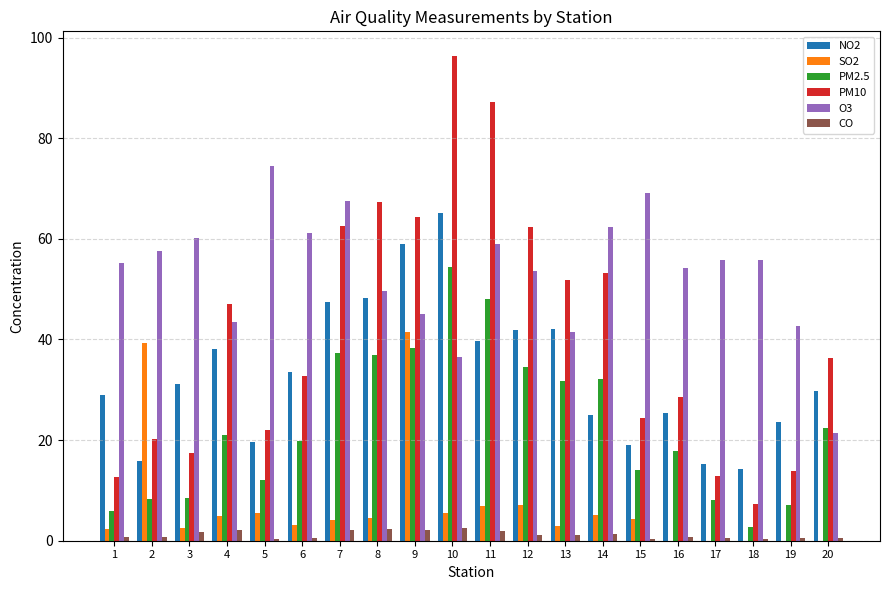

What are all the series names shown in the legend?

NO2, SO2, PM2.5, PM10, O3, CO